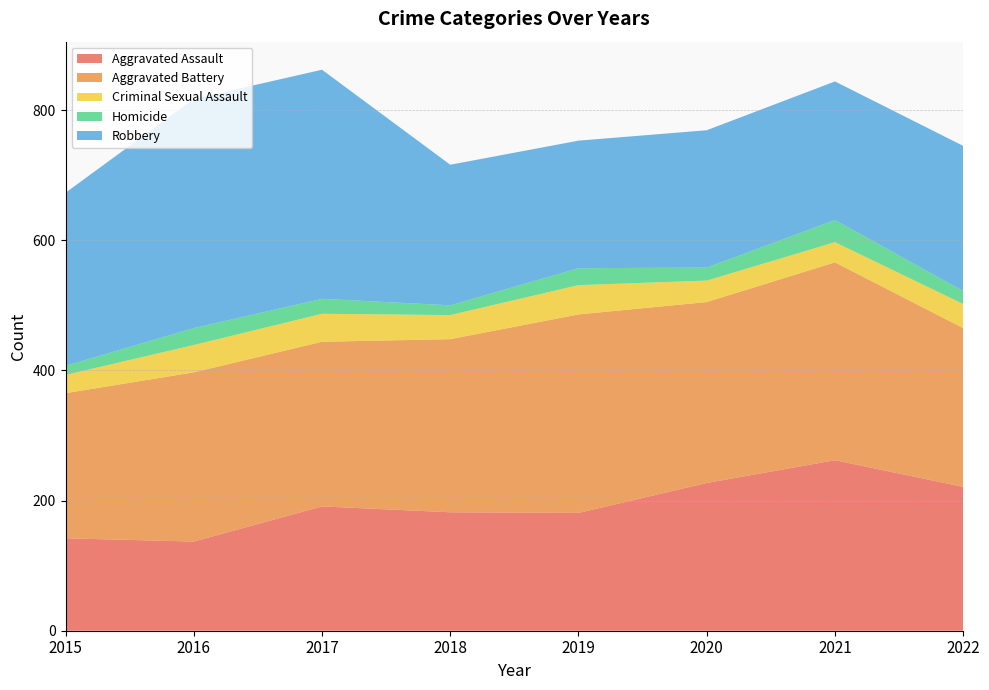

Reading left to right, transcribe all the data shown in this chart.

Aggravated Assault: 2015=142	2016=137	2017=191	2018=182	2019=181	2020=227	2021=262	2022=221
Aggravated Battery: 2015=223	2016=260	2017=253	2018=266	2019=305	2020=278	2021=304	2022=244
Criminal Sexual Assault: 2015=28	2016=42	2017=43	2018=37	2019=45	2020=33	2021=31	2022=37
Homicide: 2015=14	2016=26	2017=23	2018=15	2019=26	2020=20	2021=34	2022=20
Robbery: 2015=266	2016=352	2017=352	2018=216	2019=196	2020=211	2021=213	2022=223